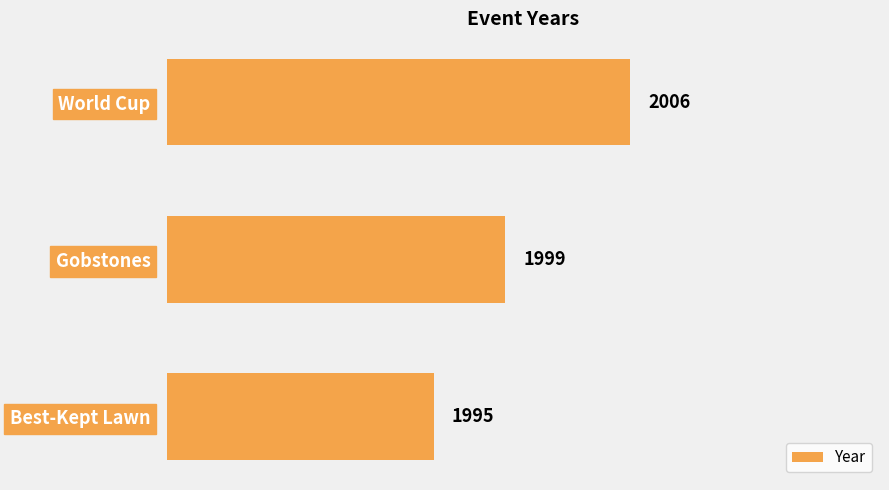

Does the chart contain any negative values?

No